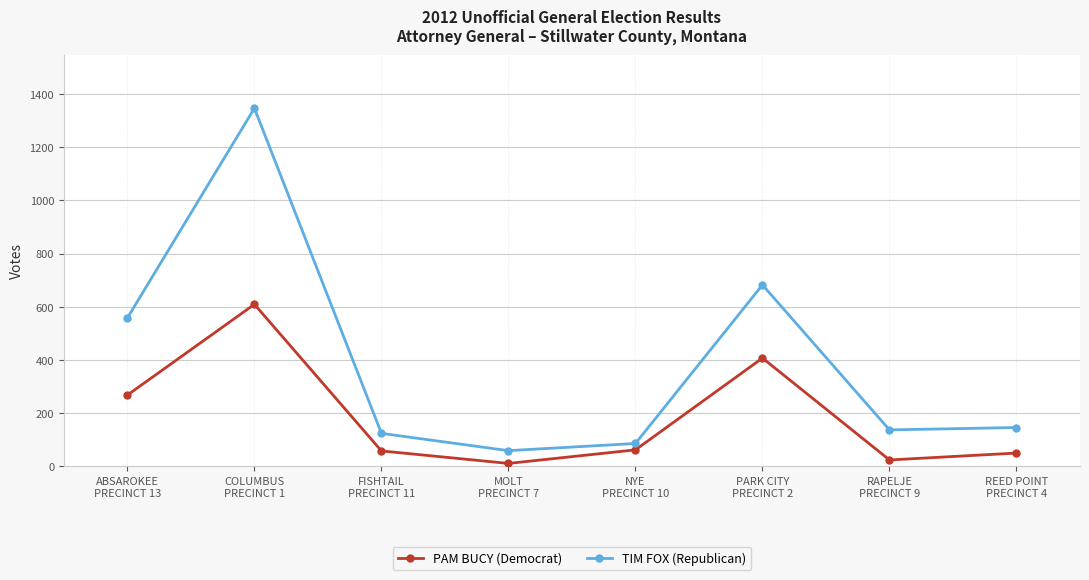

The PAM BUCY (Democrat) series shows 609 at COLUMBUS
PRECINCT 1. True or false?

True